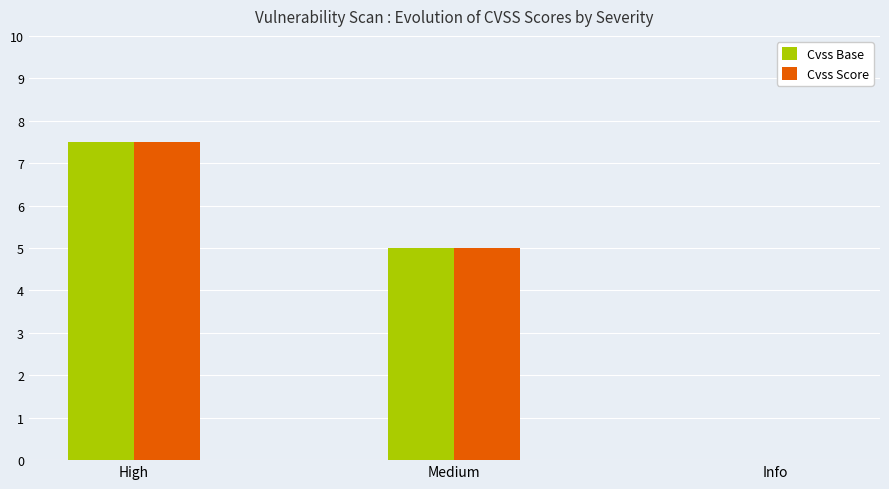

What is the sum of all Cvss Score values?

12.5